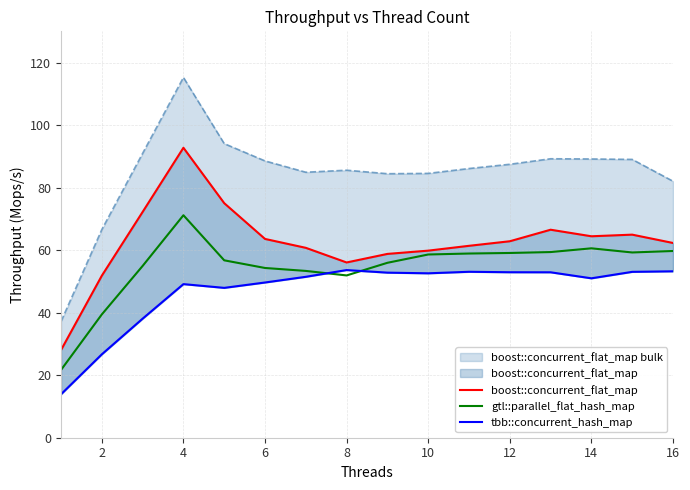

What is the difference between the gtl::parallel_flat_hash_map values at 6 and 14?

6.3